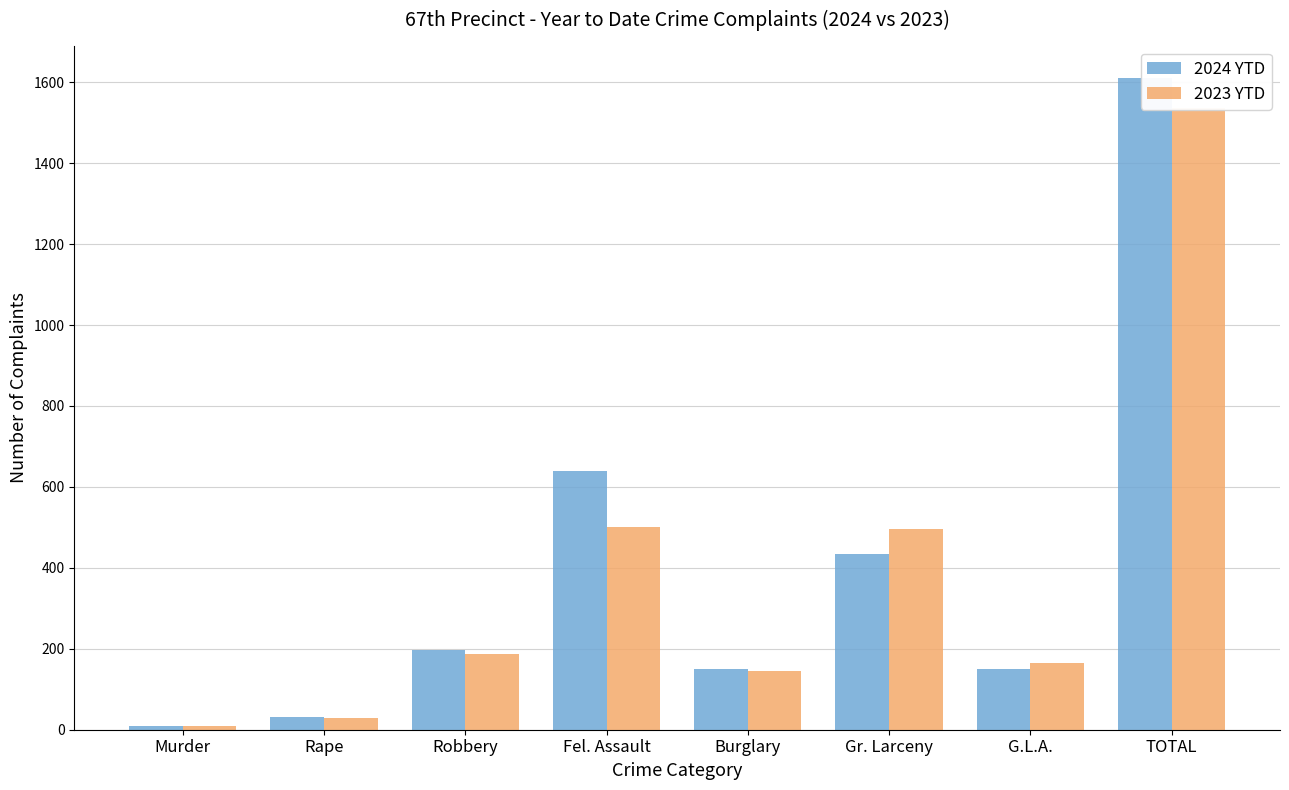

At which label does 2023 YTD reach its peak?

TOTAL